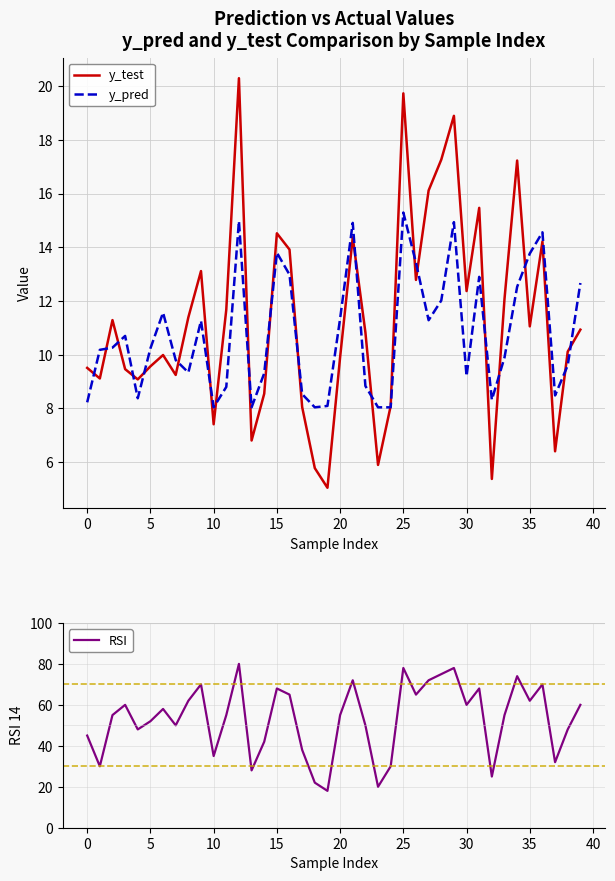

The RSI series shows 60 at 30. True or false?

True